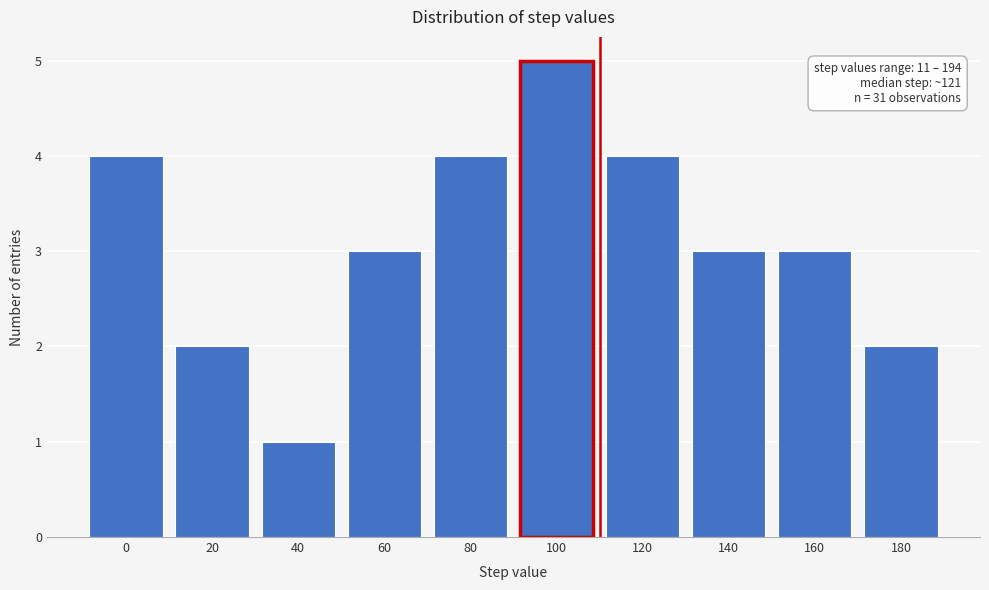

Reading right to left, what are all the values shown in this chart?

180=2	160=3	140=3	120=4	100=5	80=4	60=3	40=1	20=2	0=4